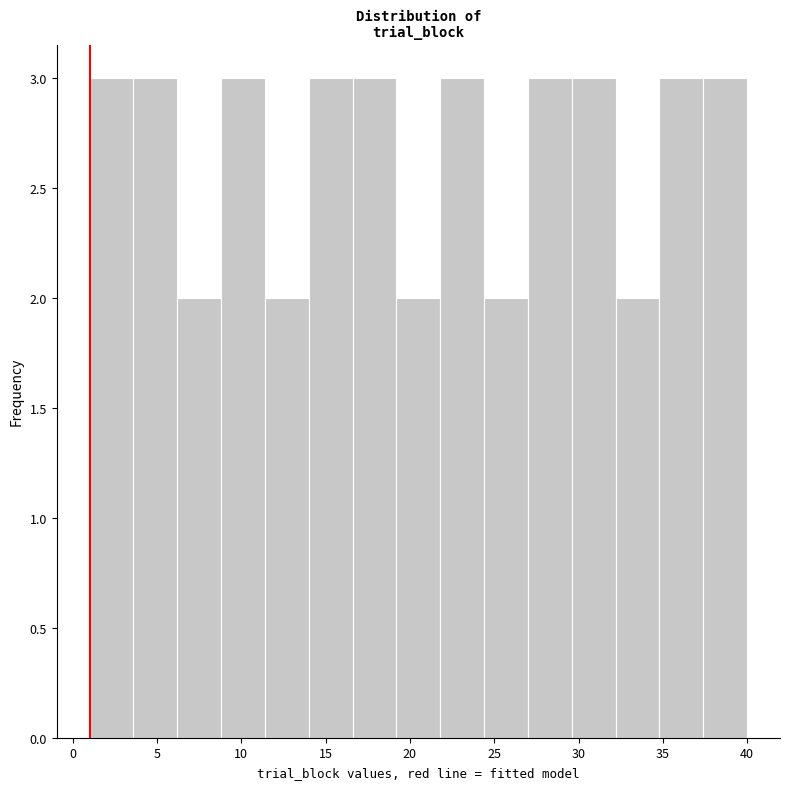

How tall is the bar that spans 29.6 to 32.2 on the x-axis? Neither the bar edges nor the heights are printed on the chart, so give them approximately, as read against the axes.

3